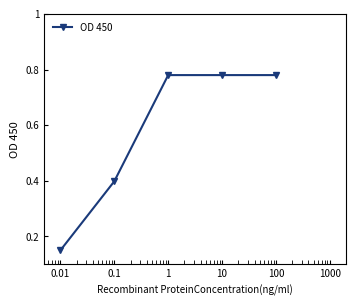

How many values are between 0 and 1?

5